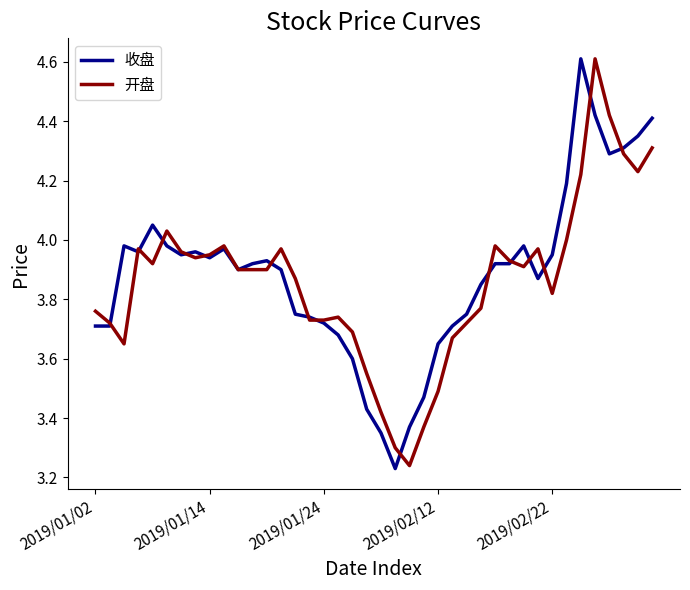

What is the highest value of the 开盘 series?

4.6